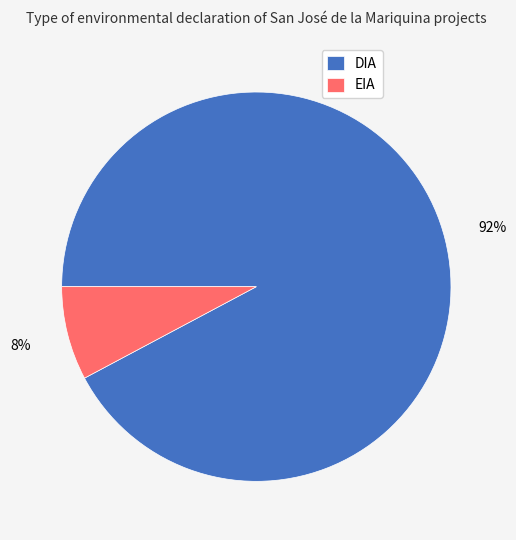

What is the largest slice in the pie chart?

DIA